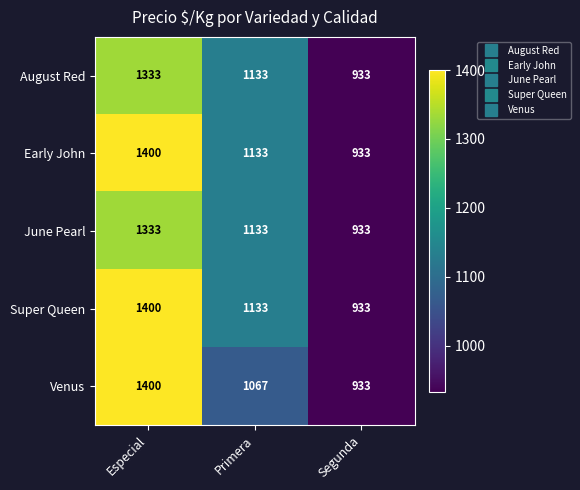

At which category is the sum across all series the highest?

Especial